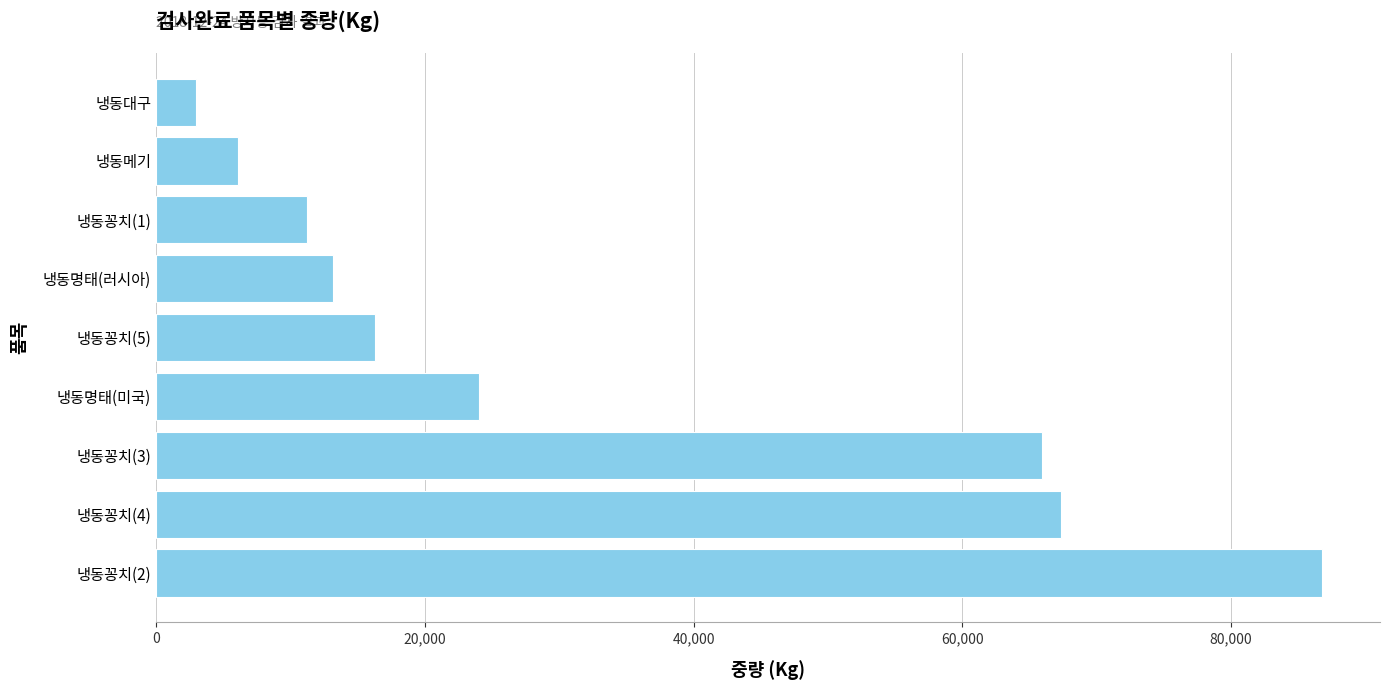

Approximately how many times larger is the value at 냉동대구 compared to 냉동꽁치(1)?

0.3